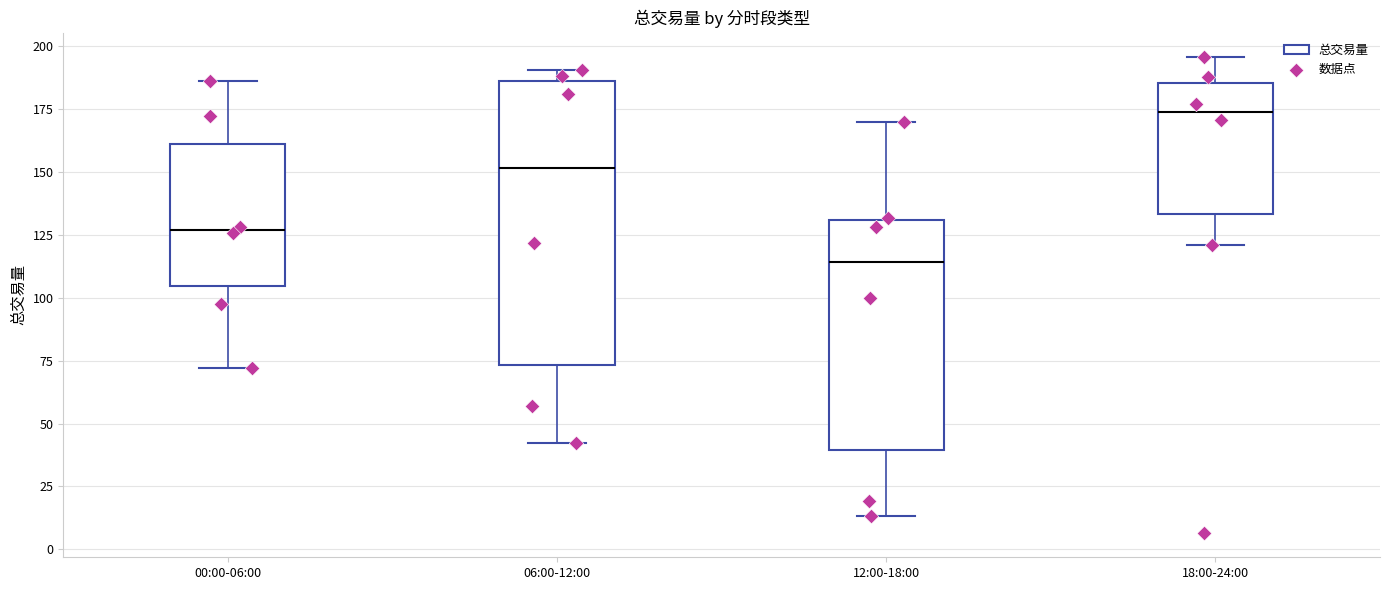

Where is the lower edge of the box for 18:00-24:00 on the y-axis? The values are not printed on the chart, so give them approximately, as read against the axis.

135